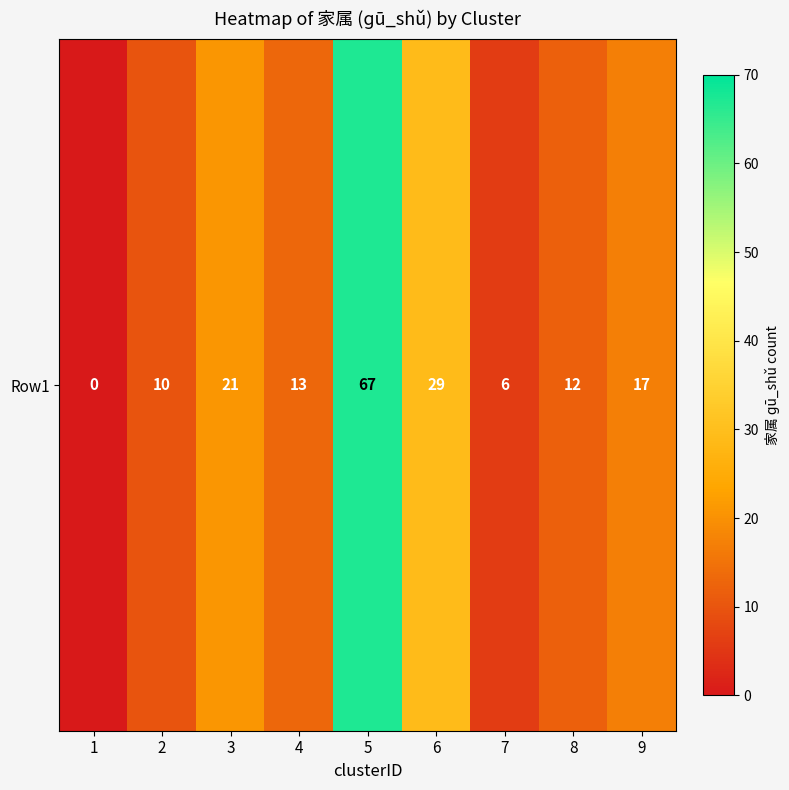

What is the difference between the maximum and second lowest values?

61